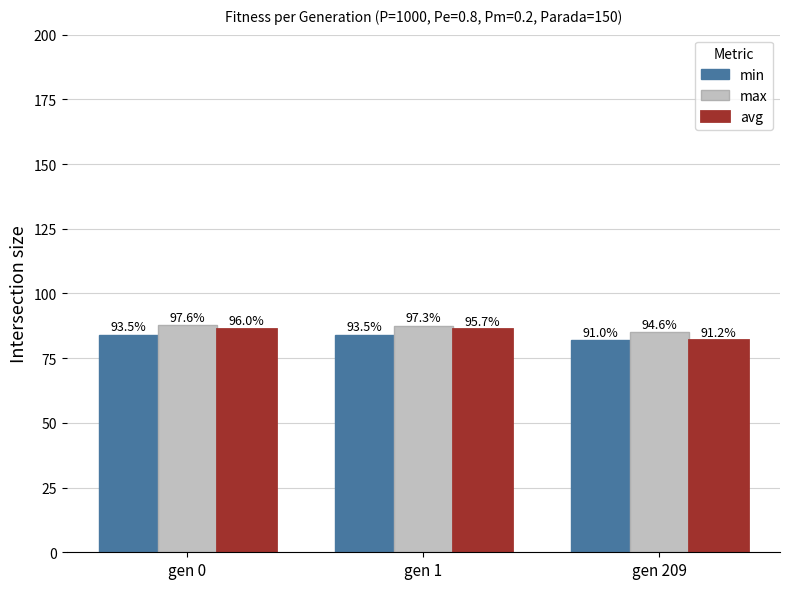

What is the sum of all max values?

260.6